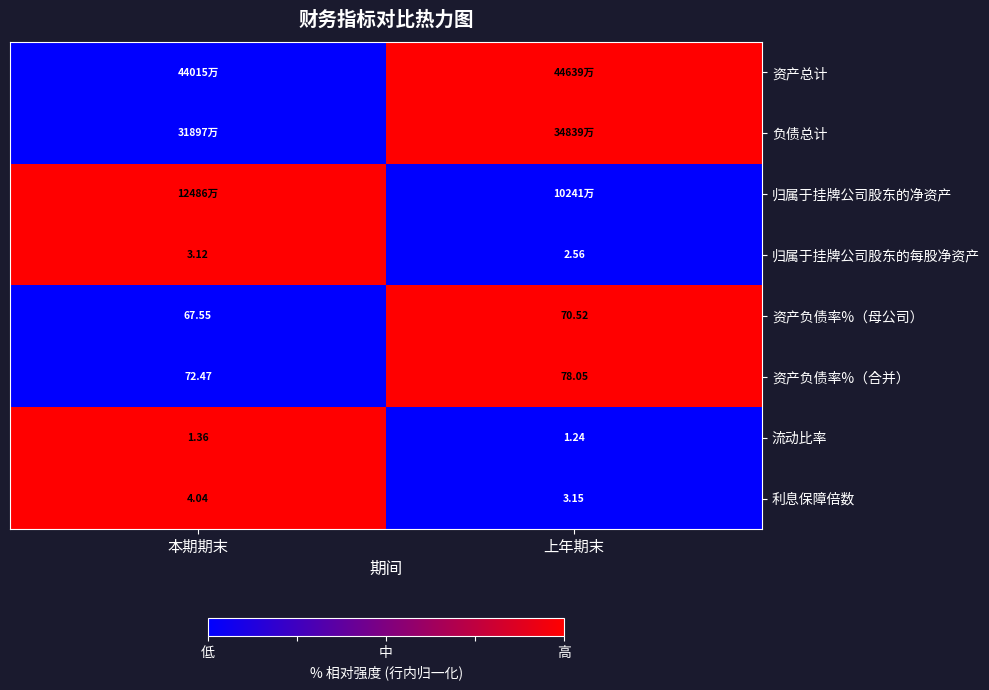

List the labels in order of 流动比率 value, smallest first.

上年期末, 本期期末